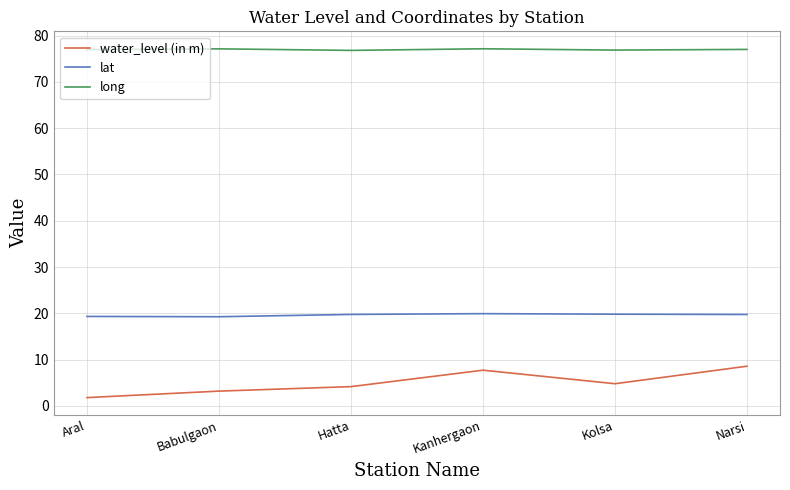

Which series has the largest total across all categories?

long